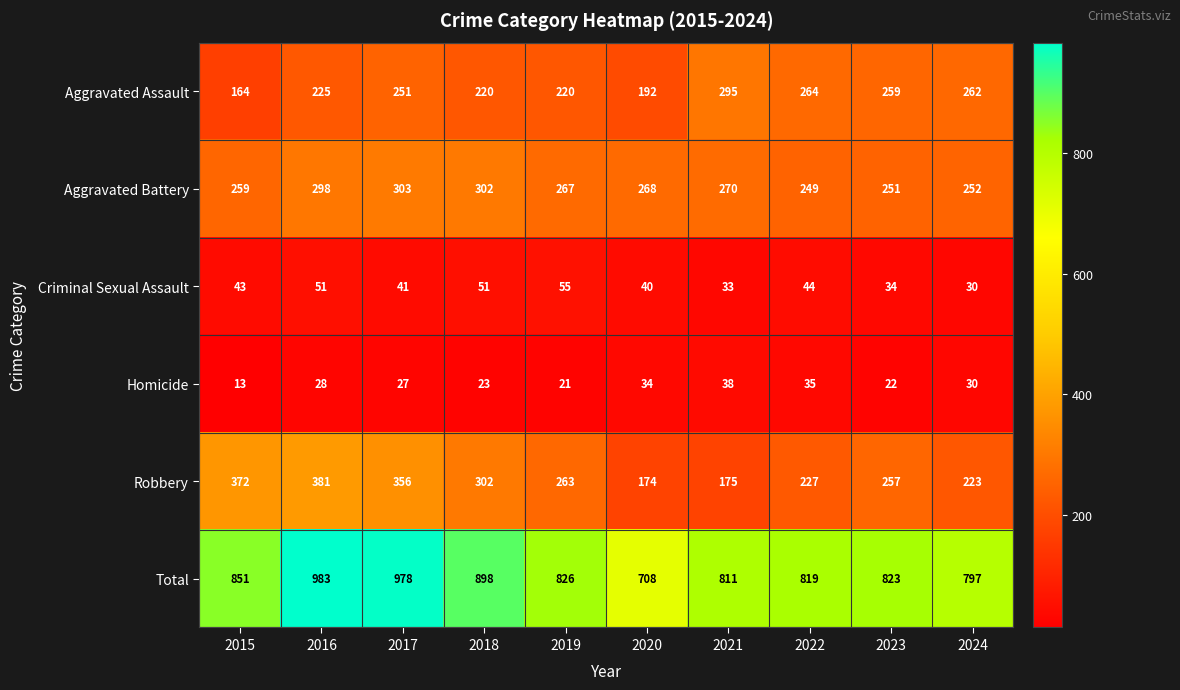

What is the difference between the maximum and minimum values in the Homicide series?

25